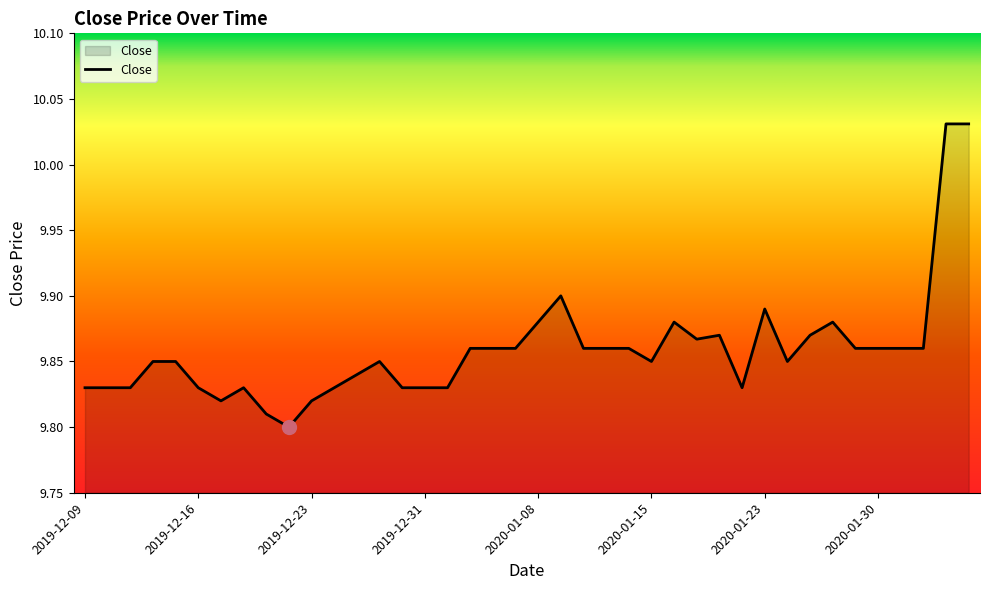

How many lines are shown in the chart?

1